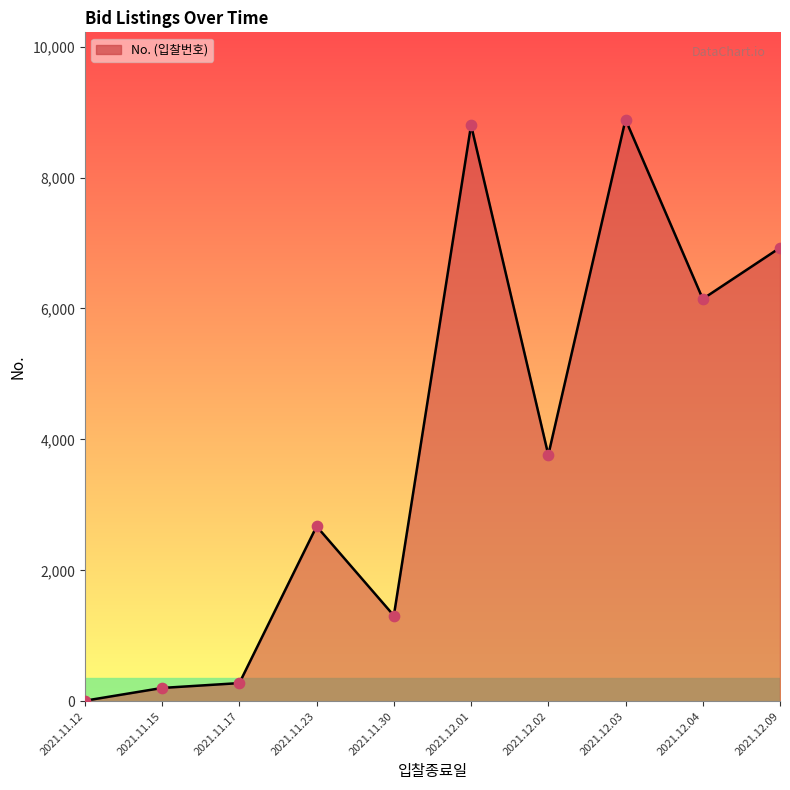

What is the ratio of the value at 2021.12.01 to the value at 2021.12.04?

1.4